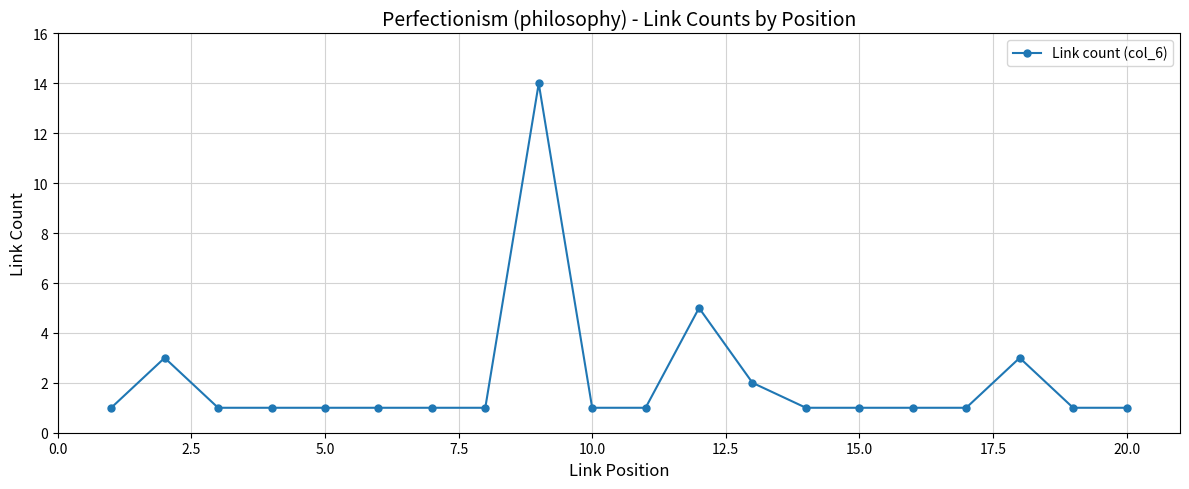

What is the value of the 8th point from the left?

1